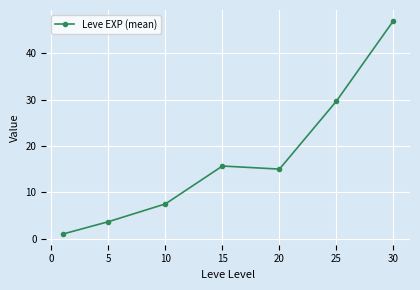

Count the number of categories in the chart.

7